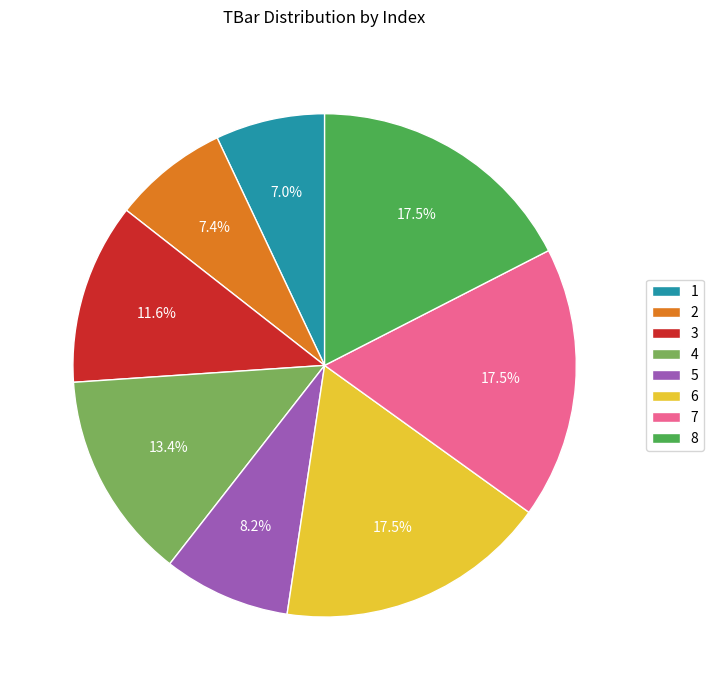

Do 8 and 7 together represent more than half of the pie?

No